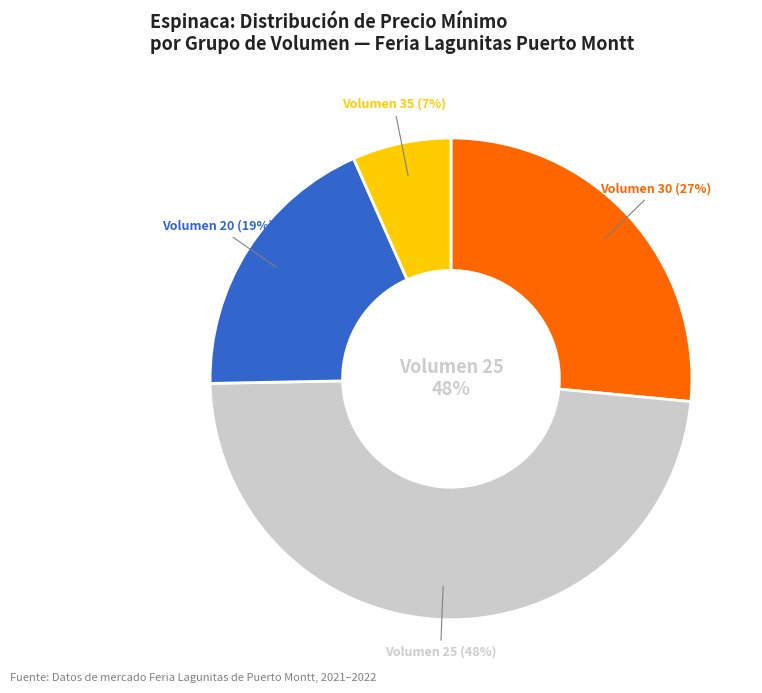

Does 30 (2021-08-17) account for over 50% of the chart?

No